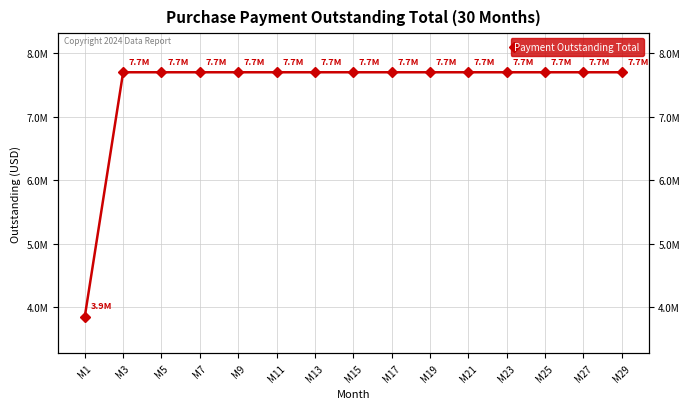

The chart shows a value of 1967020 at M23. True or false?

False